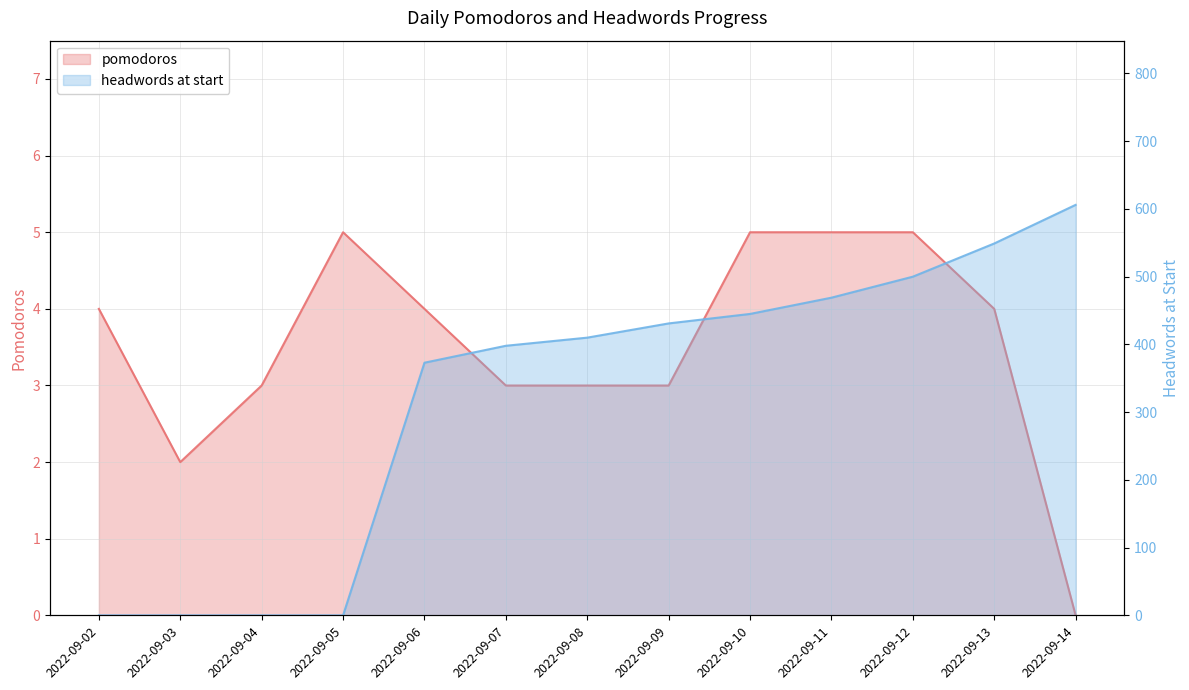

What is the average value of the pomodoros series?

4